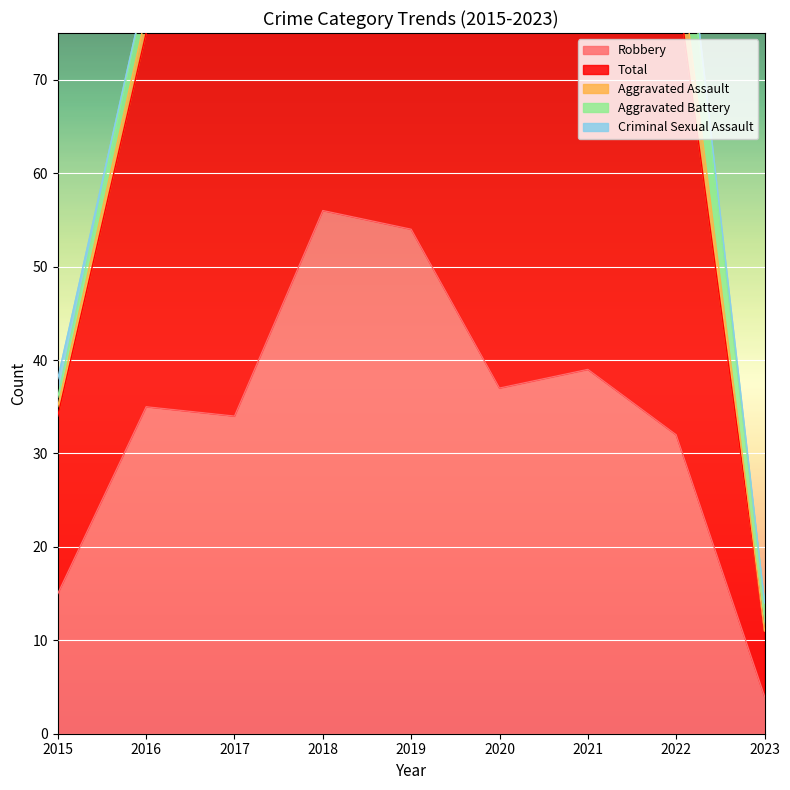

Which series has the largest range (max minus min)?

Total